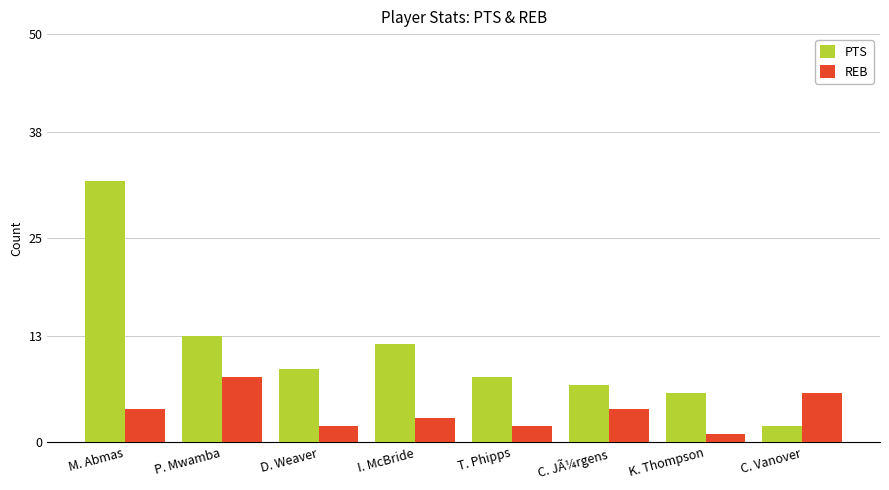

What is the label of the 5th bar from the right?

I. McBride